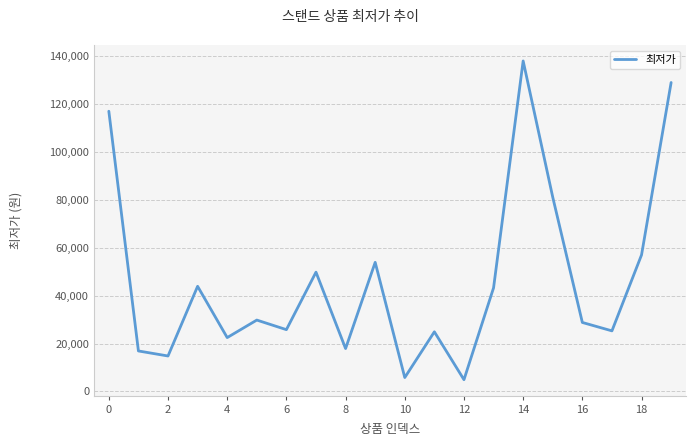

What is the difference between the maximum and minimum values?

133100